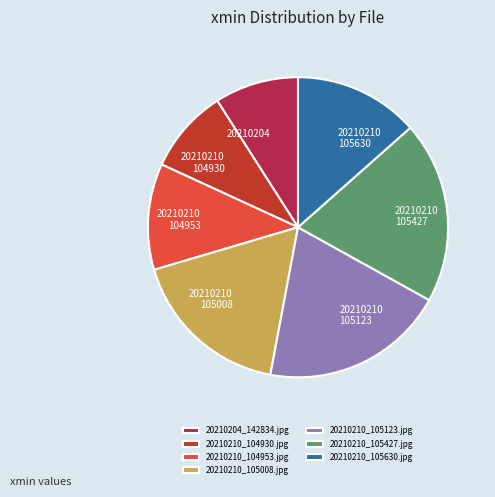

Does 20210210 105008 account for over 50% of the chart?

No